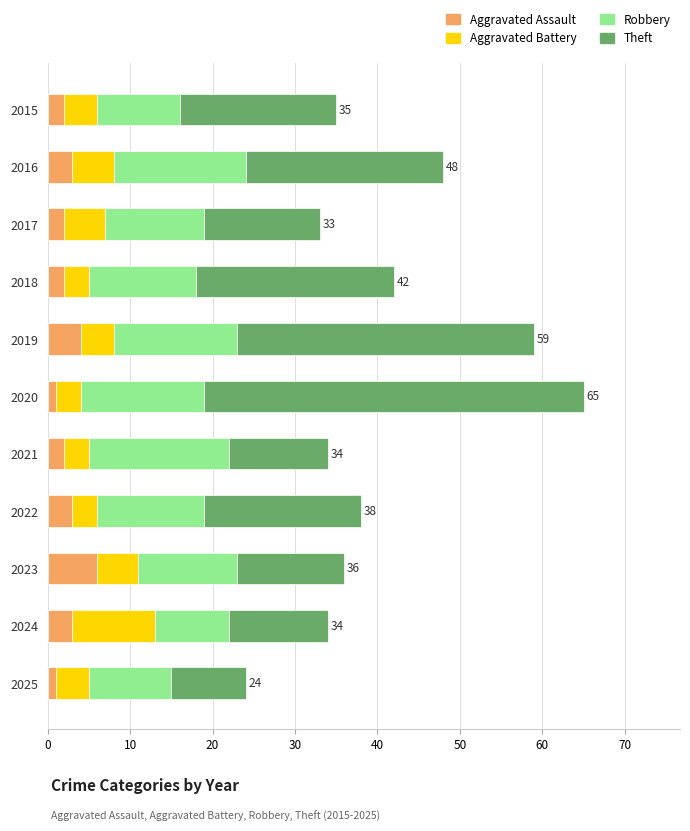

The value of Aggravated Assault at 2024 is 3. True or false?

True